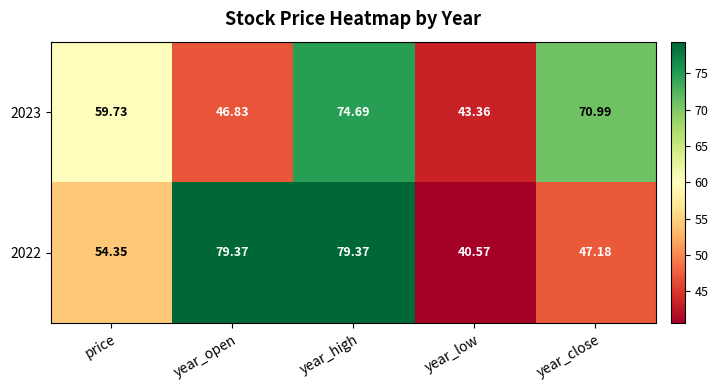

Is the value of 2022 at year_open greater than the value of 2023 at year_high?

Yes